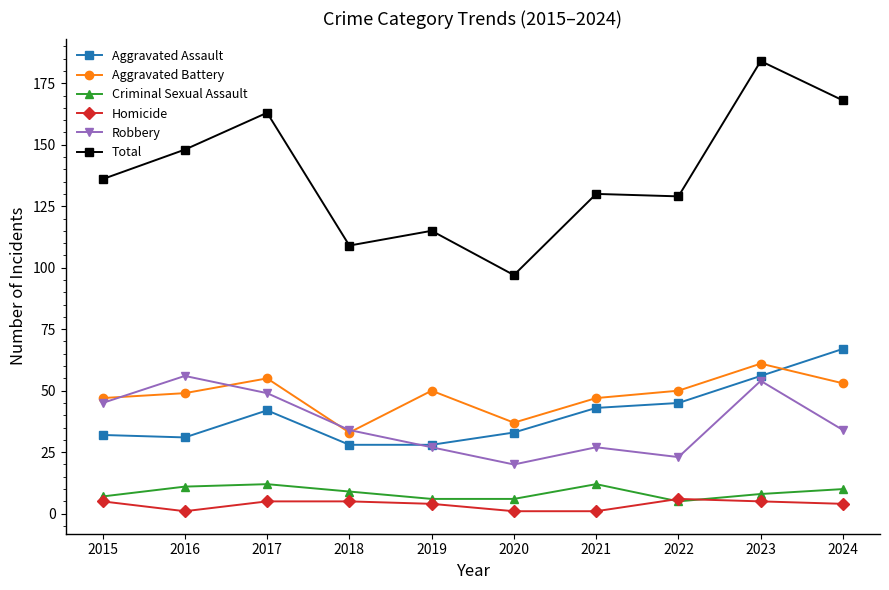

True or false: Robbery and Homicide cross at least once.

False